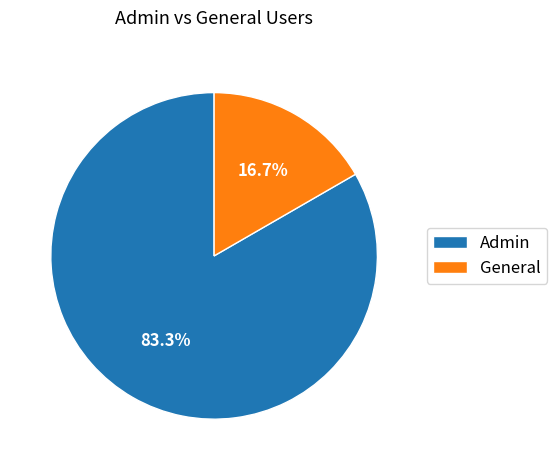

What is the total percentage of Admin and General?

100.0%